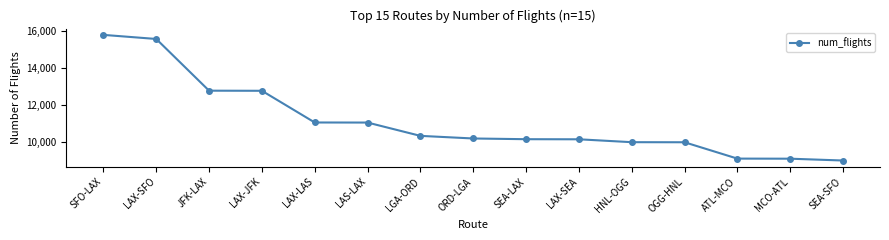

What is the label of the 1st point from the right?

SEA-SFO